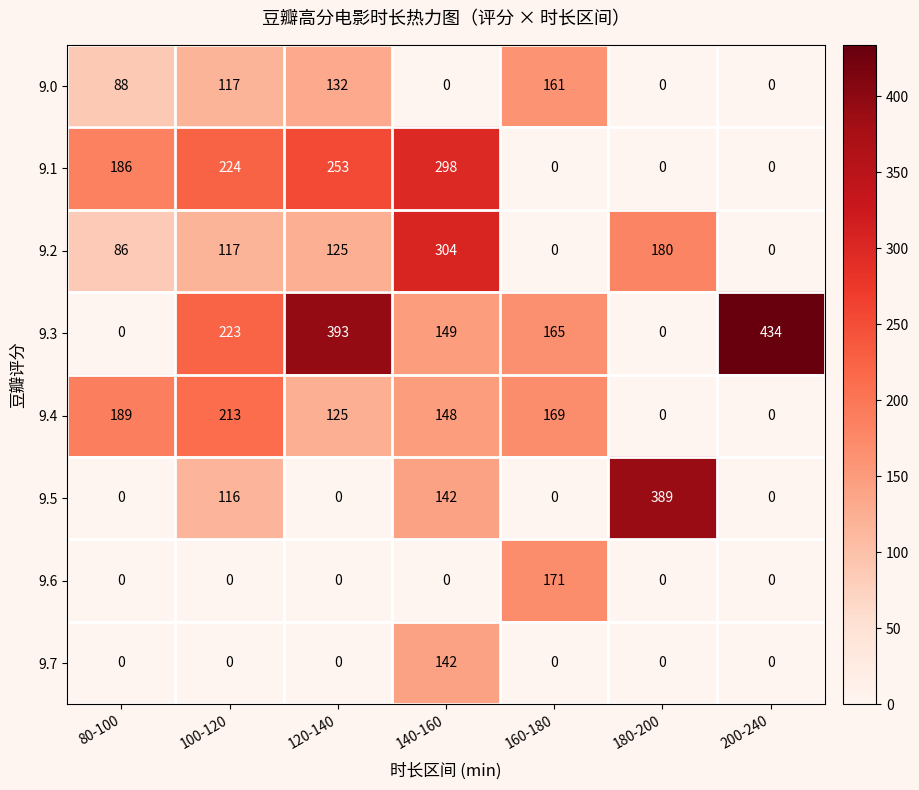

At which category does the chart reach its peak across all series?

200-240